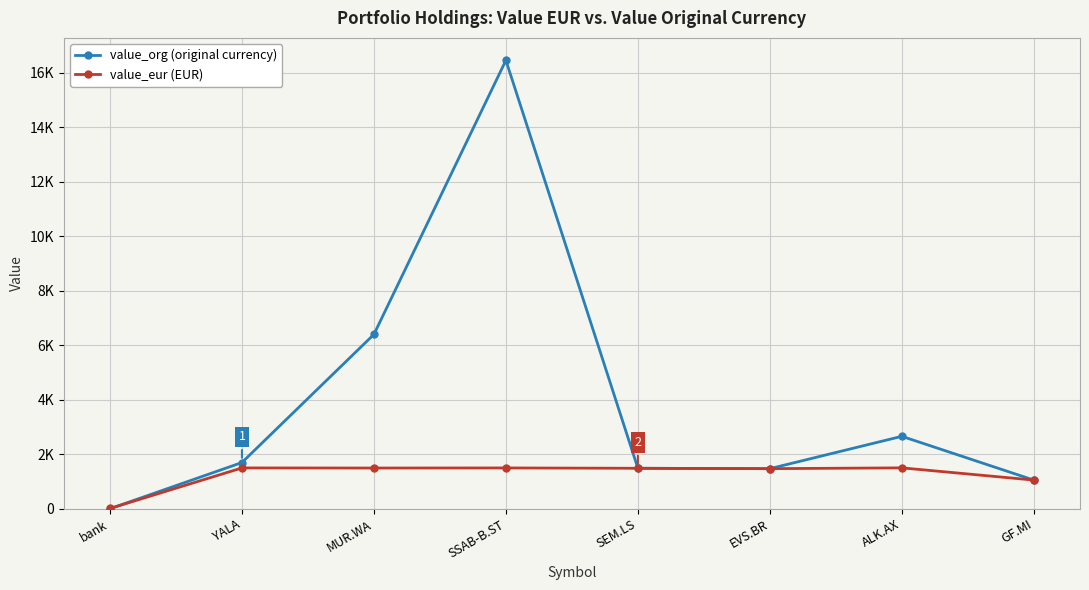

Does the chart have visible grid lines?

Yes